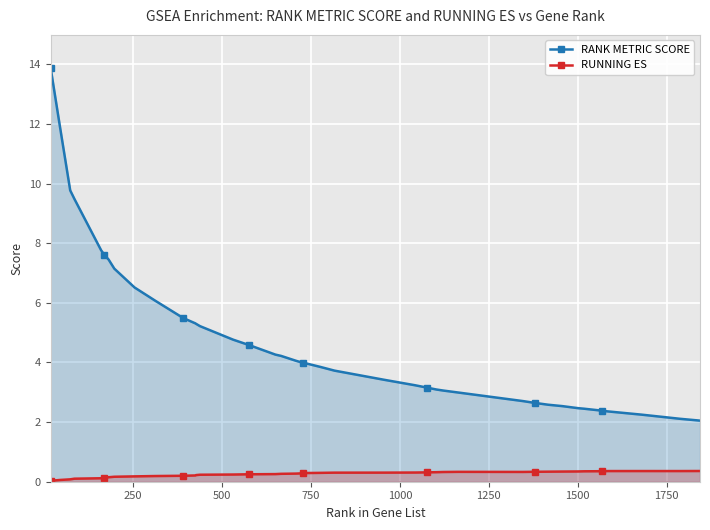

What are all the series names shown in the legend?

RANK METRIC SCORE, RUNNING ES